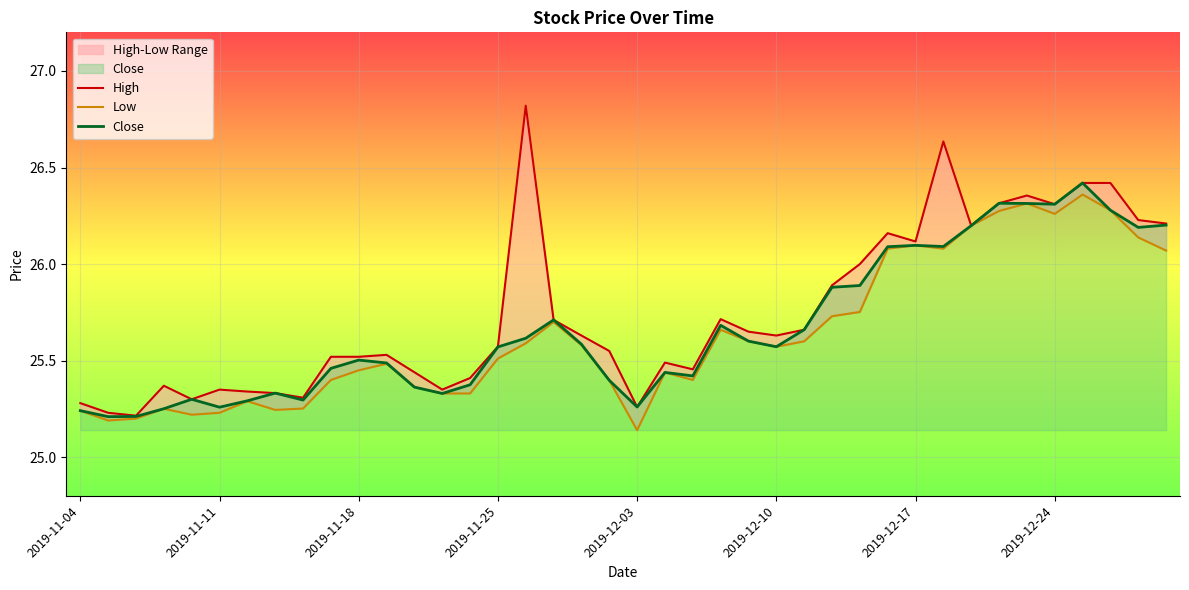

How many lines are shown in the chart?

3